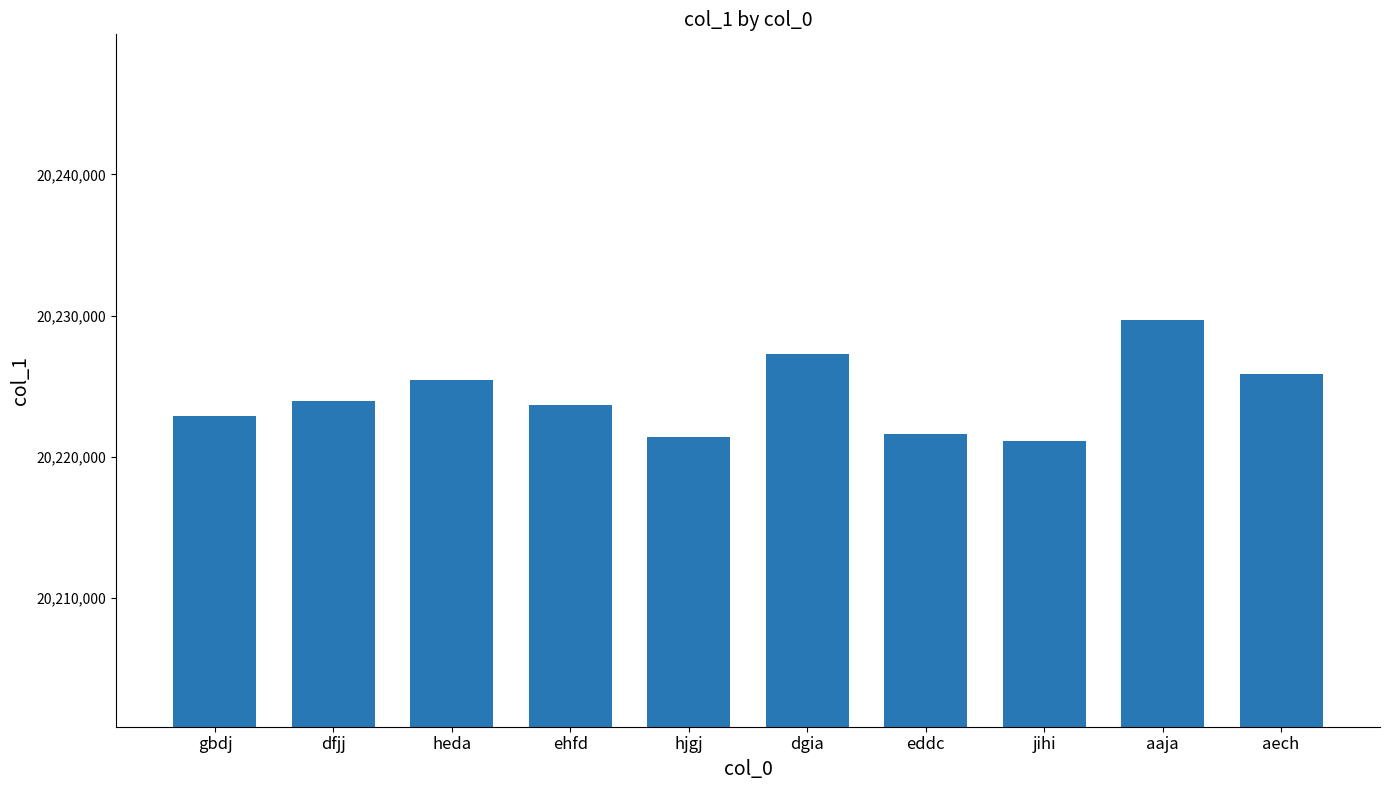

Approximately how many times larger is the value at dfjj compared to ehfd?

1.0